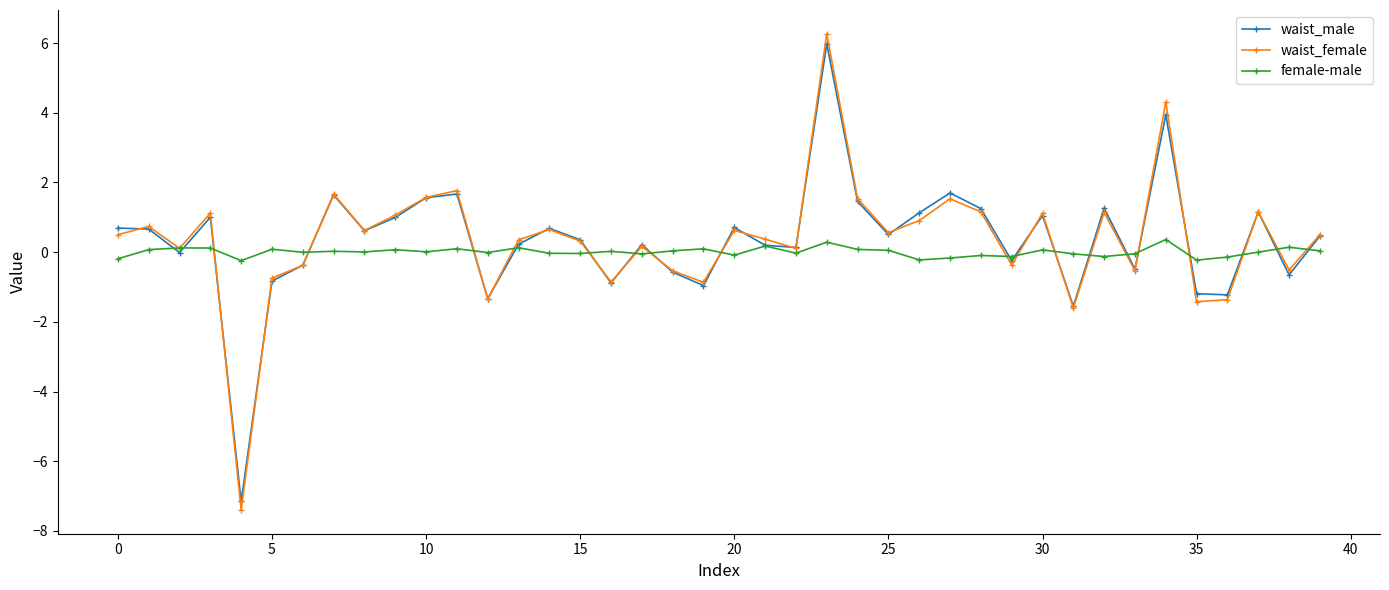

What is the greatest value displayed?

6.3